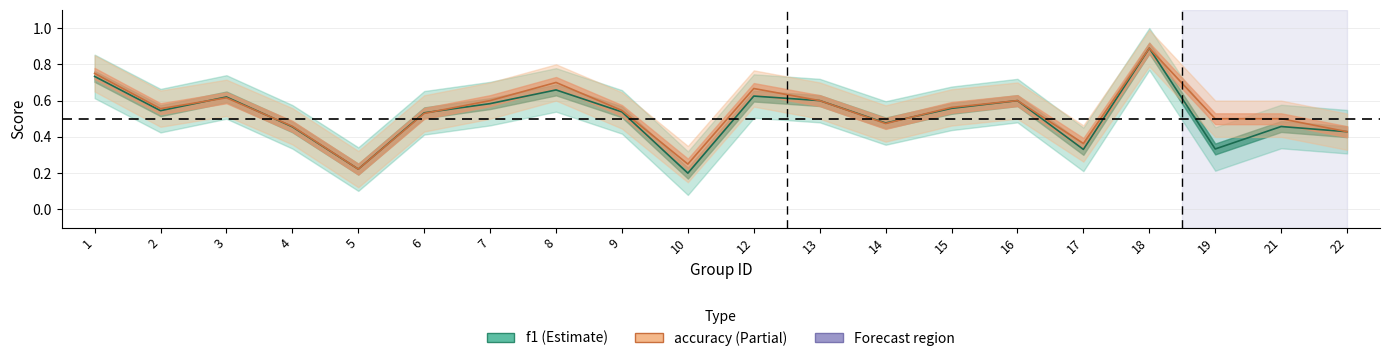

Between which two adjacent categories do accuracy and f1 first intersect?

2 and 3